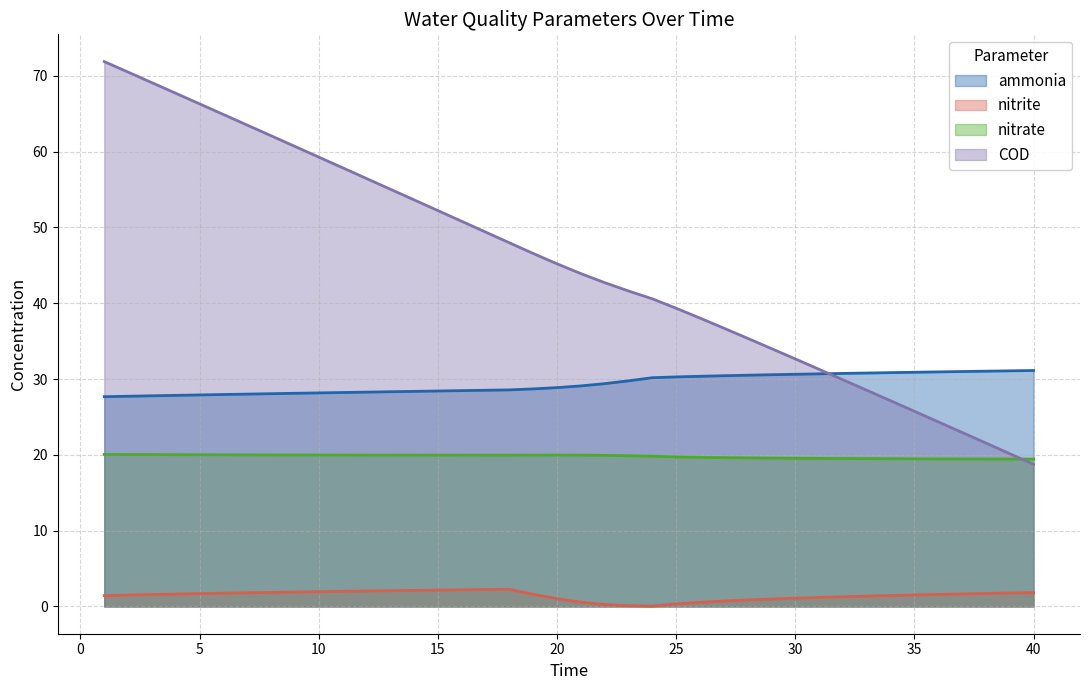

Rank the series by their average value, from highest to lowest.

COD, ammonia, nitrate, nitrite